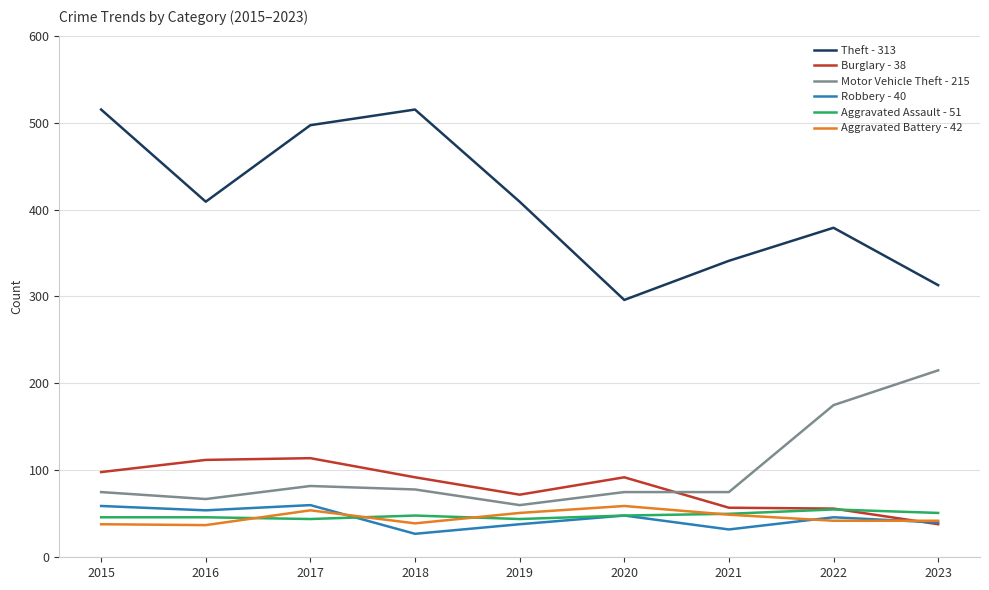

How many interior local peaks does the Theft - 313 series have?

2